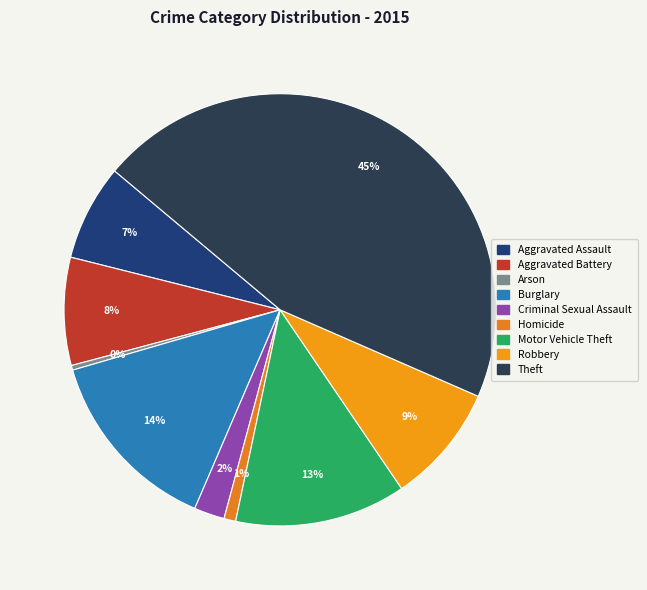

How many slices are in this pie chart?

9